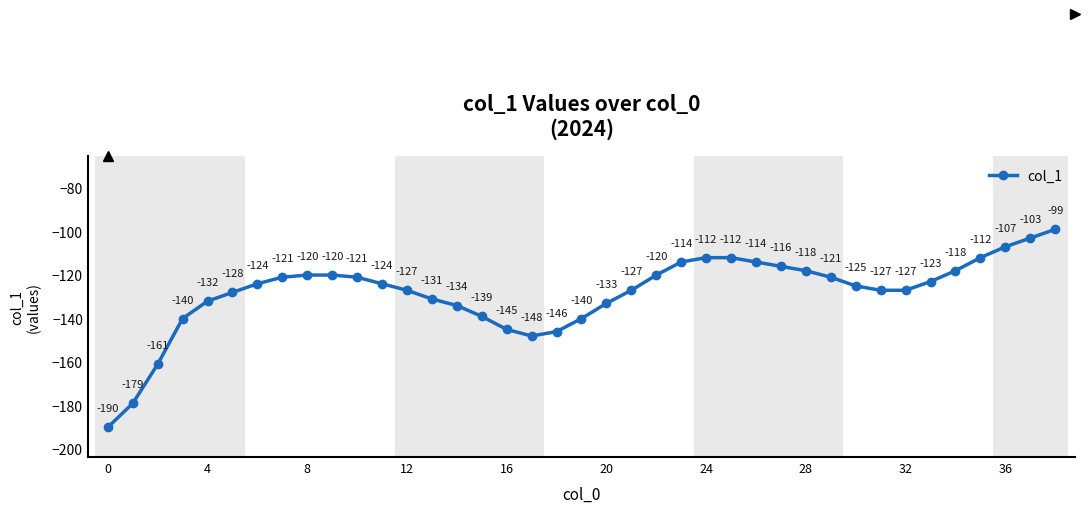

Reading right to left, what are all the values shown in this chart?

-99	-103	-107	-112	-118	-123	-127	-127	-125	-121	-118	-116	-114	-112	-112	-114	-120	-127	-133	-140	-146	-148	-145	-139	-134	-131	-127	-124	-121	-120	-120	-121	-124	-128	-132	-140	-161	-179	-190